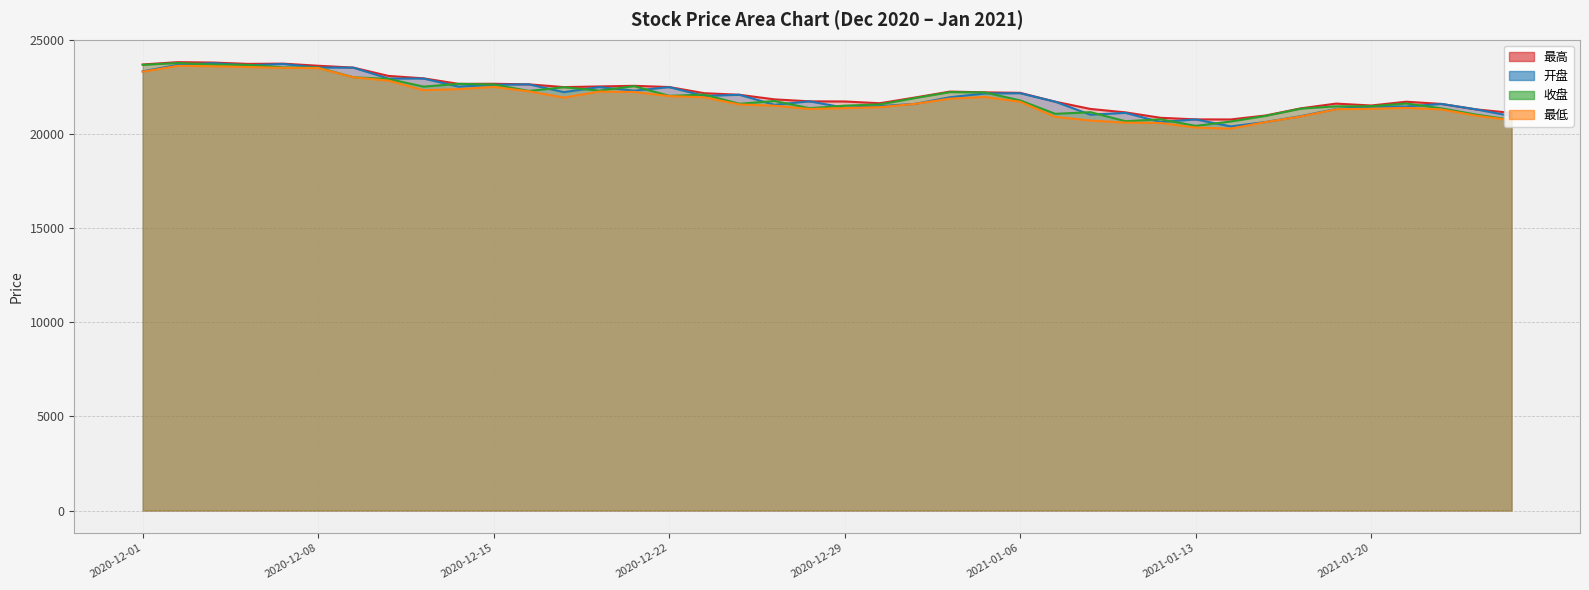

What are all the series names shown in the legend?

最高, 开盘, 收盘, 最低